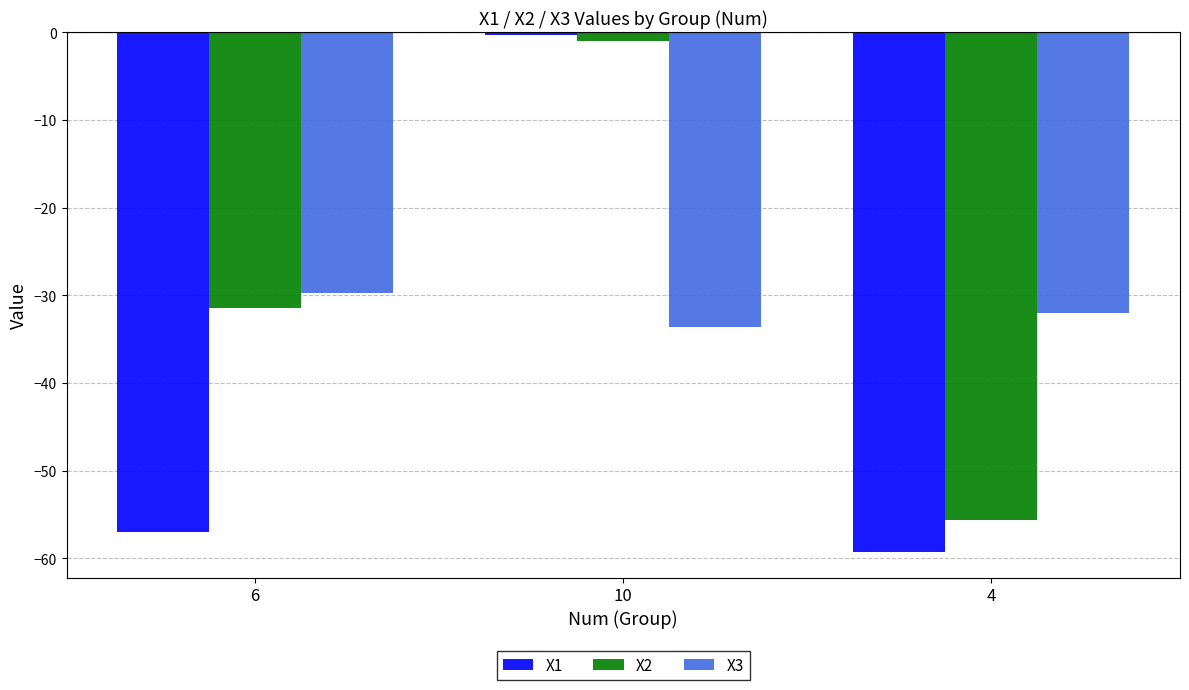

How many data points in X3 are less than -31?

2